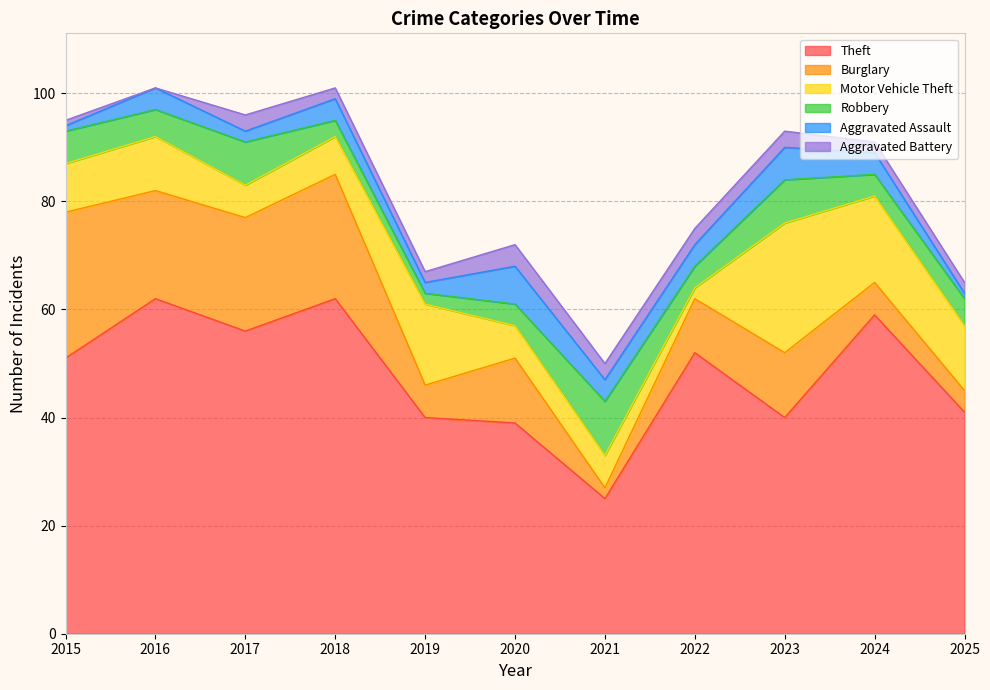

The Robbery series shows 2 at 2019. True or false?

True